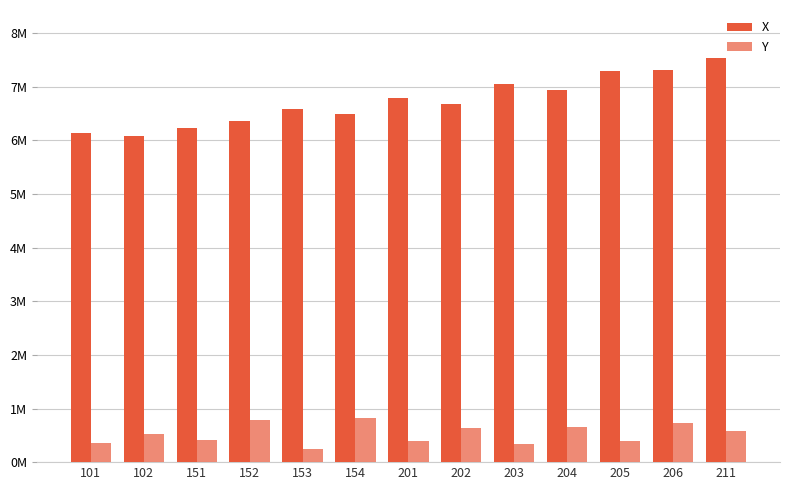

What is the minimum value for X?

6090927.6